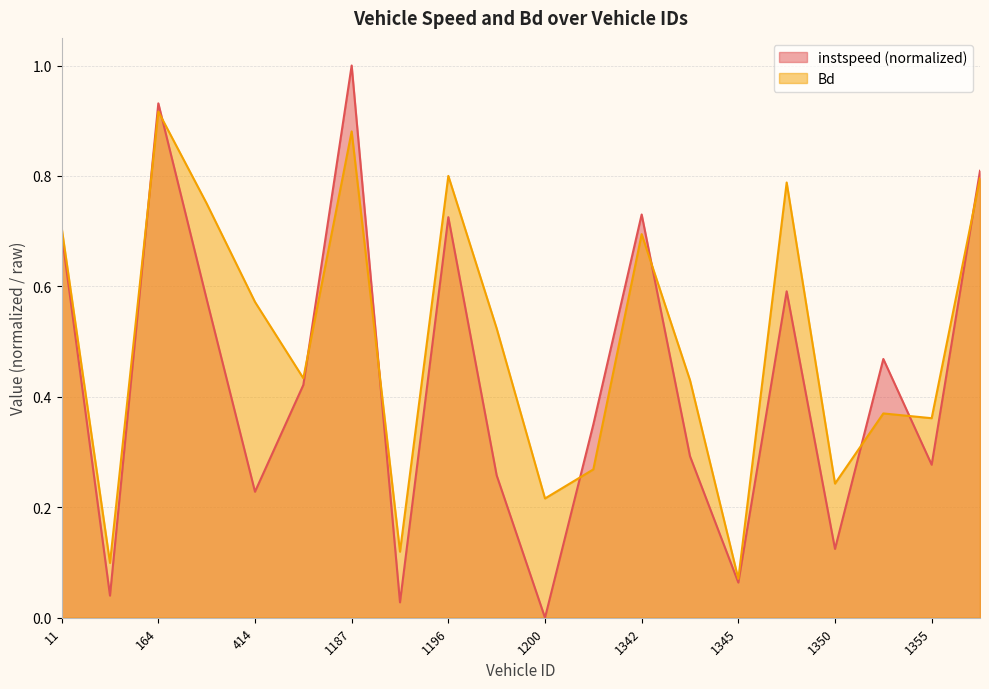

How many intersections are there between Bd and instspeed?

9